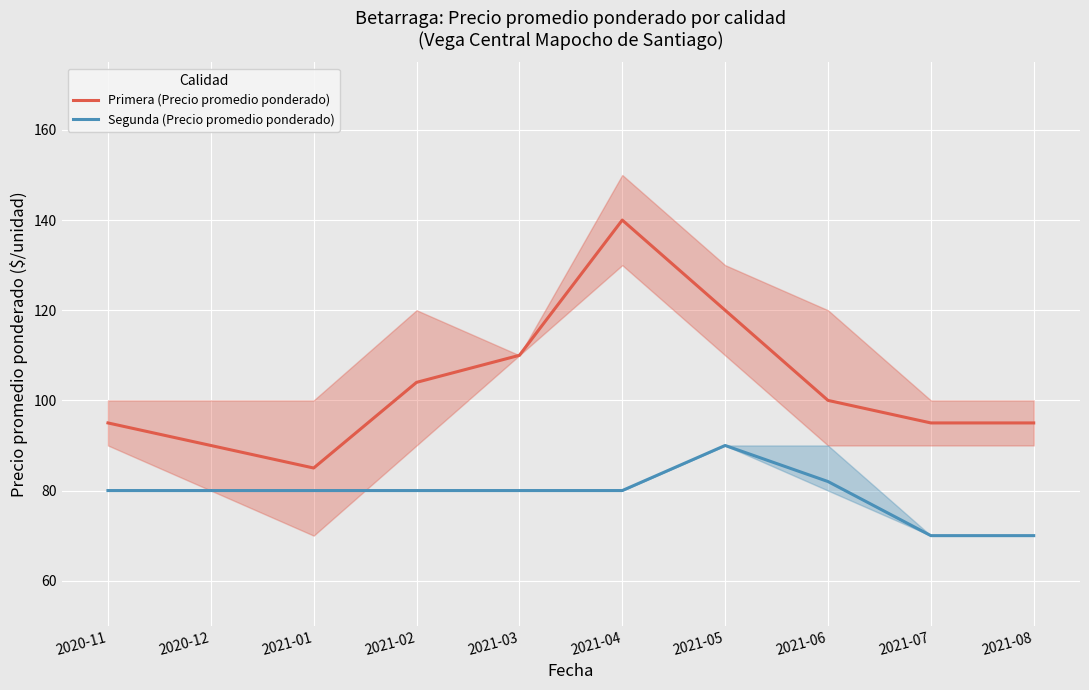

What is the difference between the highest and lowest values at 2021-05?

30